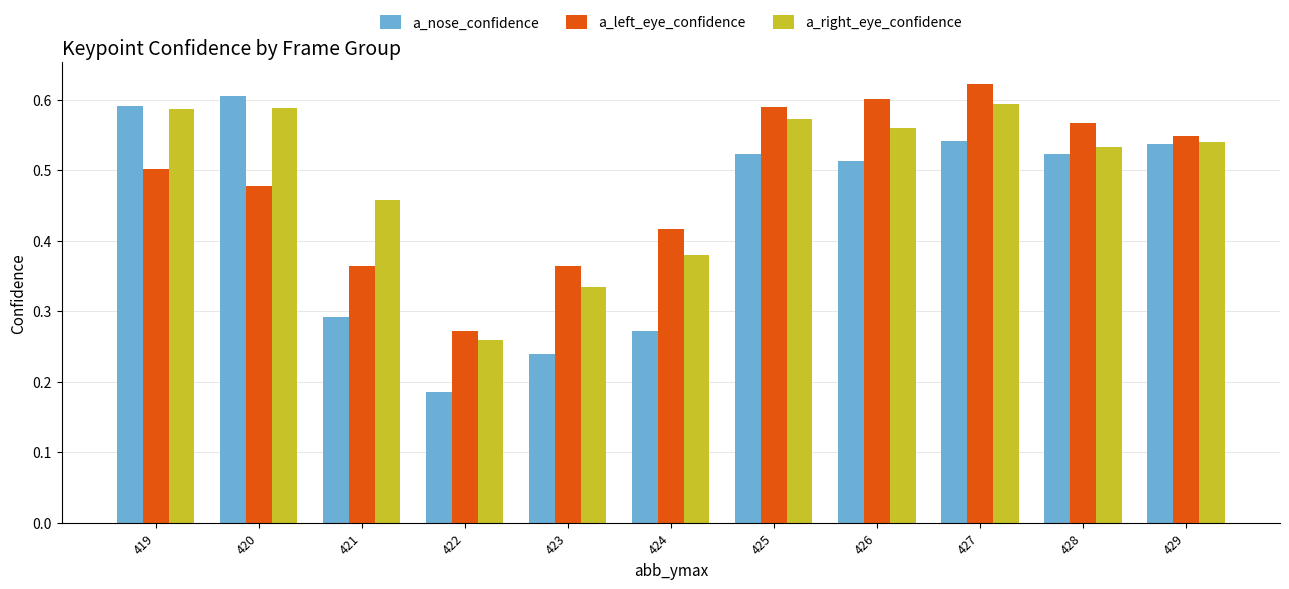

The a_nose_confidence series shows 0.3 at 419. True or false?

False